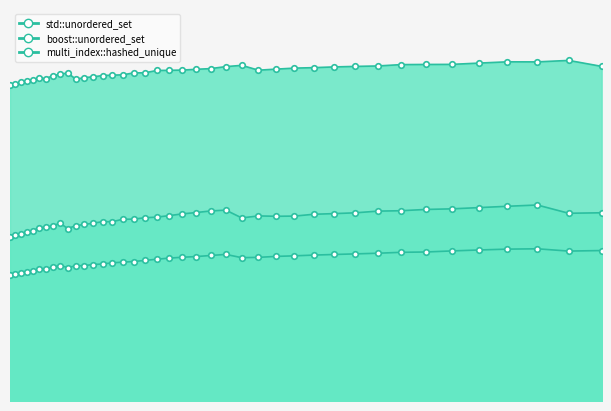

Is it true that std::unordered_set equals 84.3 at 40863?

True